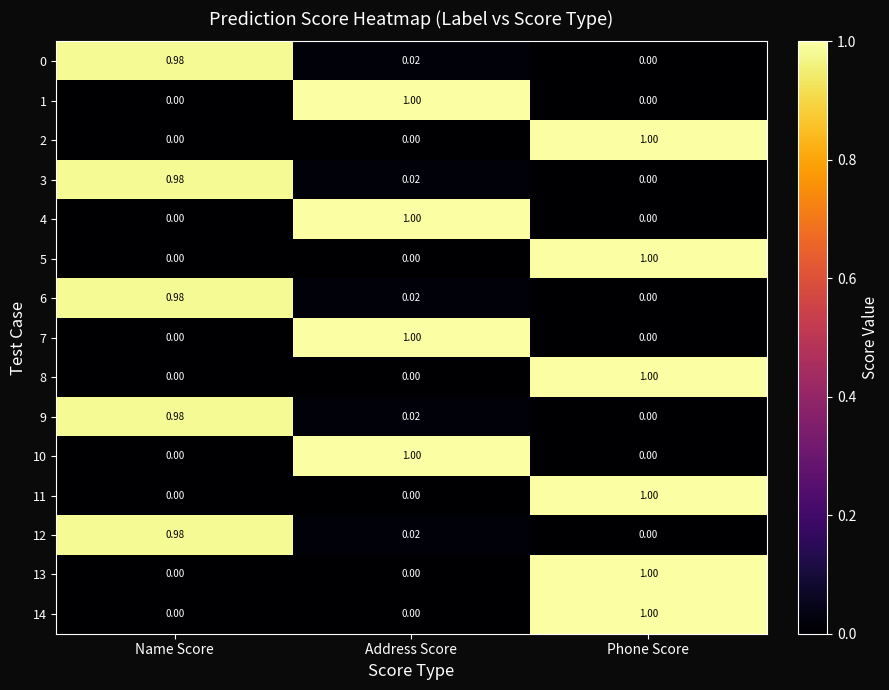

Which category has the highest value in the 6 series?

Name Score